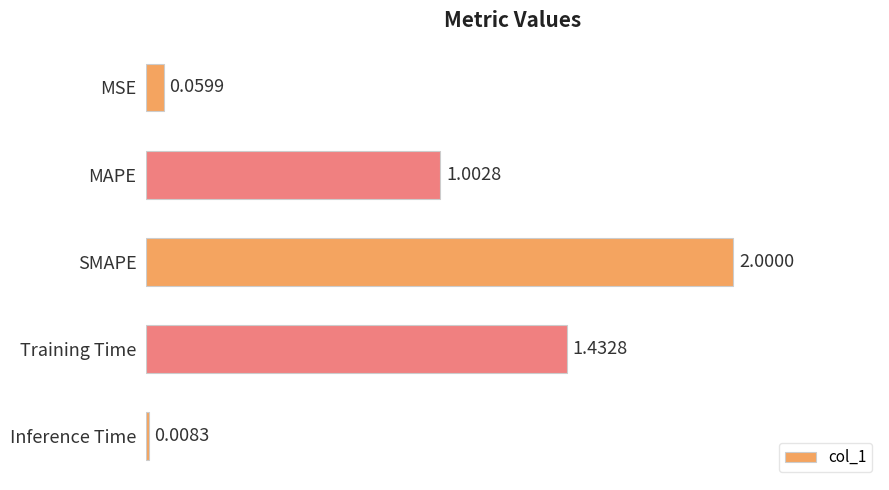

Which has a higher value, SMAPE or Inference Time?

SMAPE